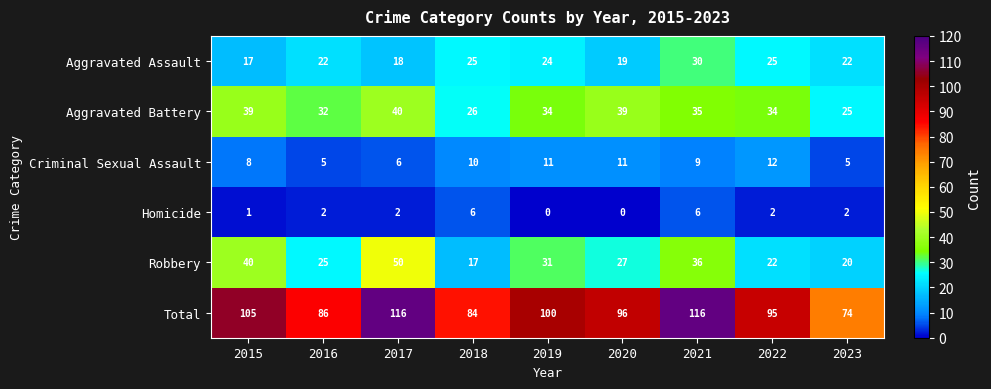

How many data points does each series have?

9